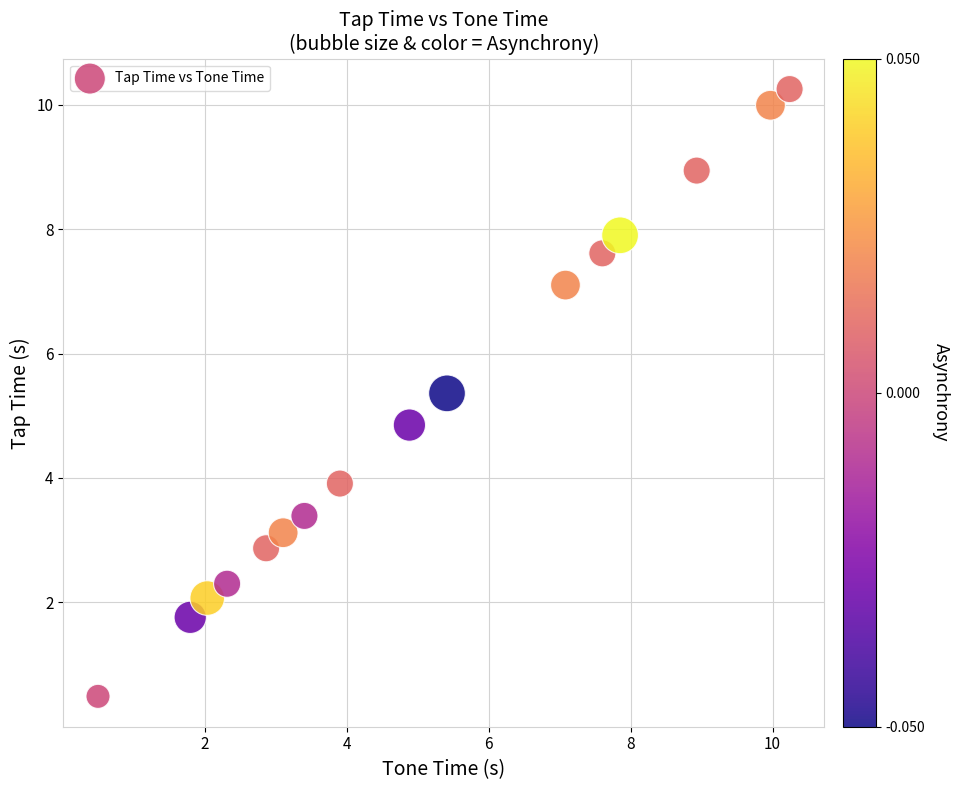

What is the range of Y values (max minus min)?

9.8